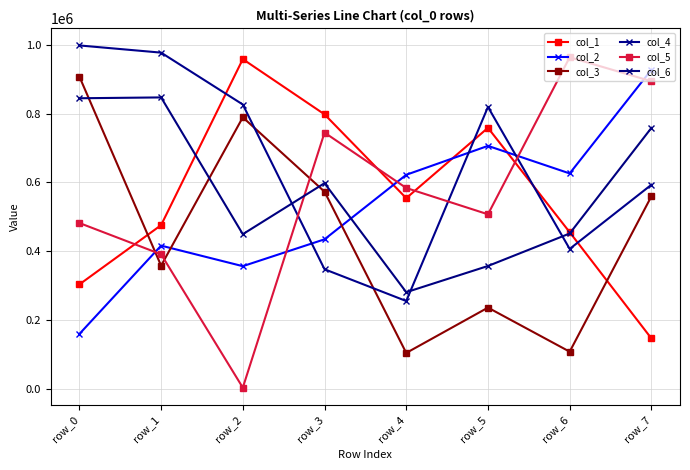

At which label is col_4 closest to 626850?

row_7